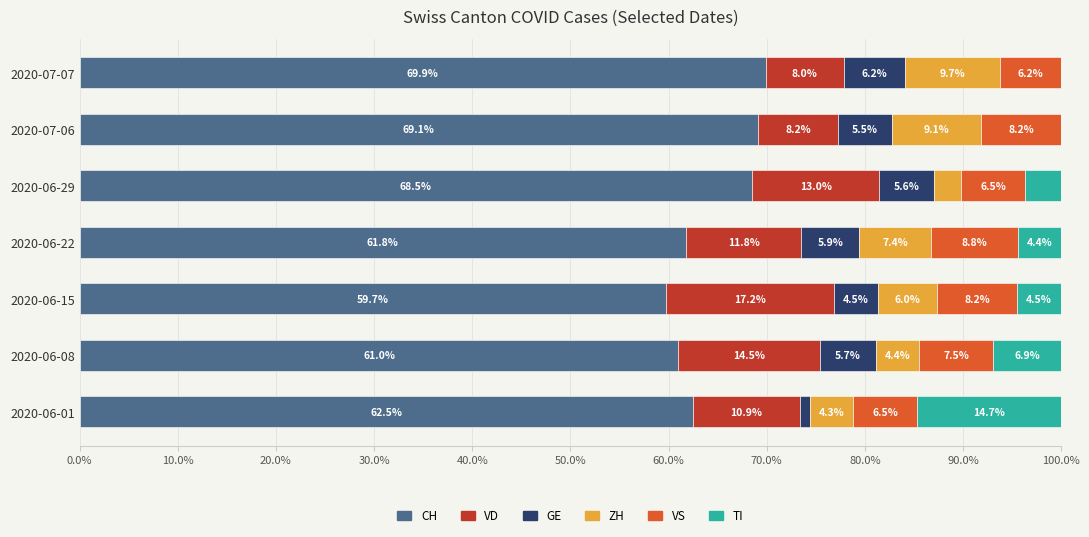

What is the highest value of the CH series?

69.9